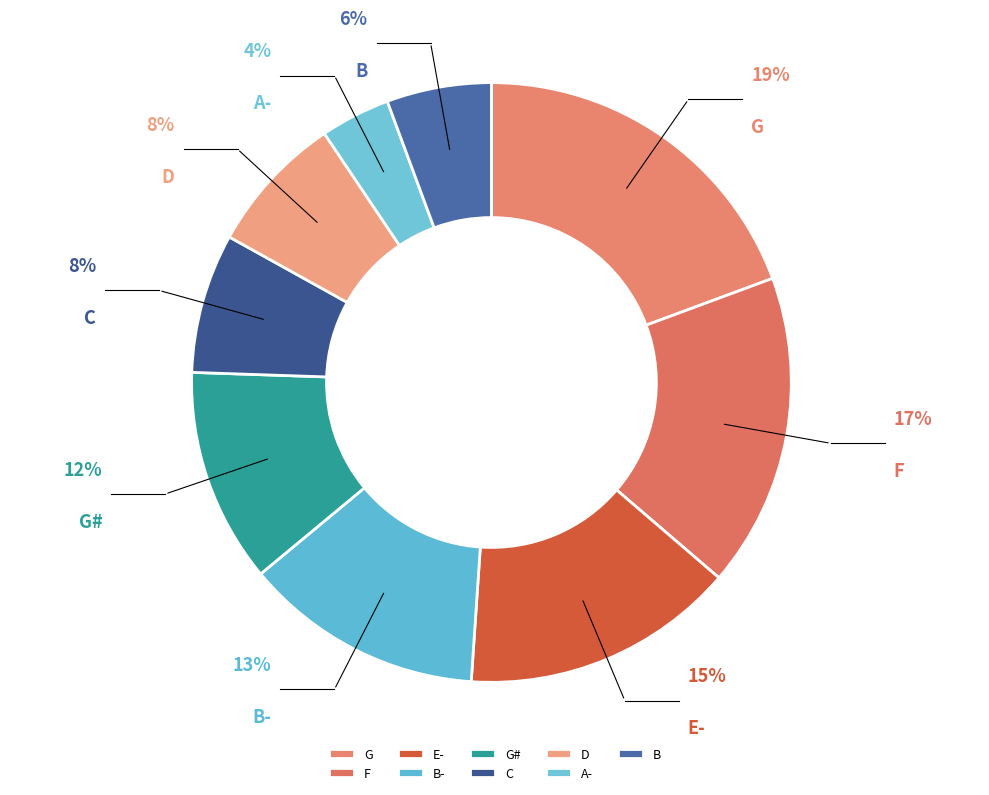

Count the number of slices in the pie.

9